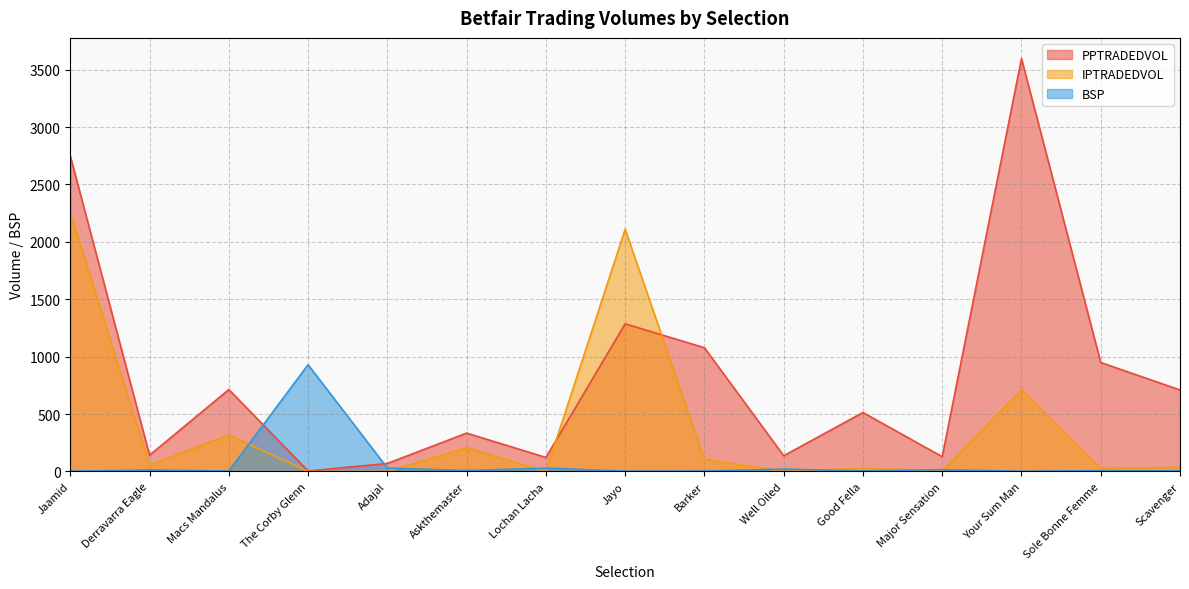

What is the label of the 9th point from the left?

Barker